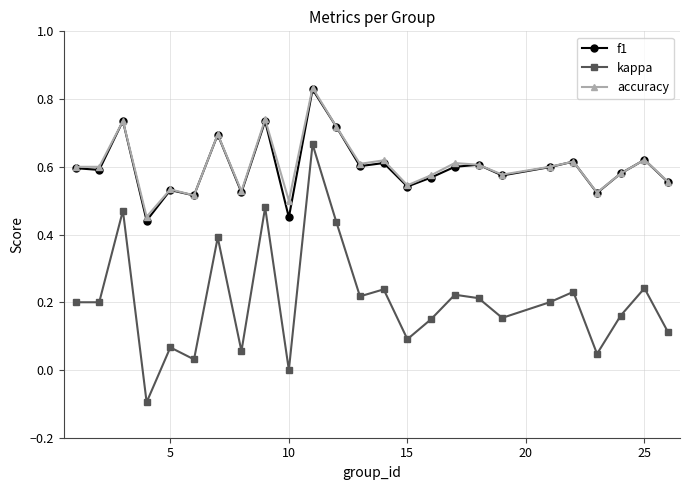

True or false: kappa and f1 cross at least once.

False